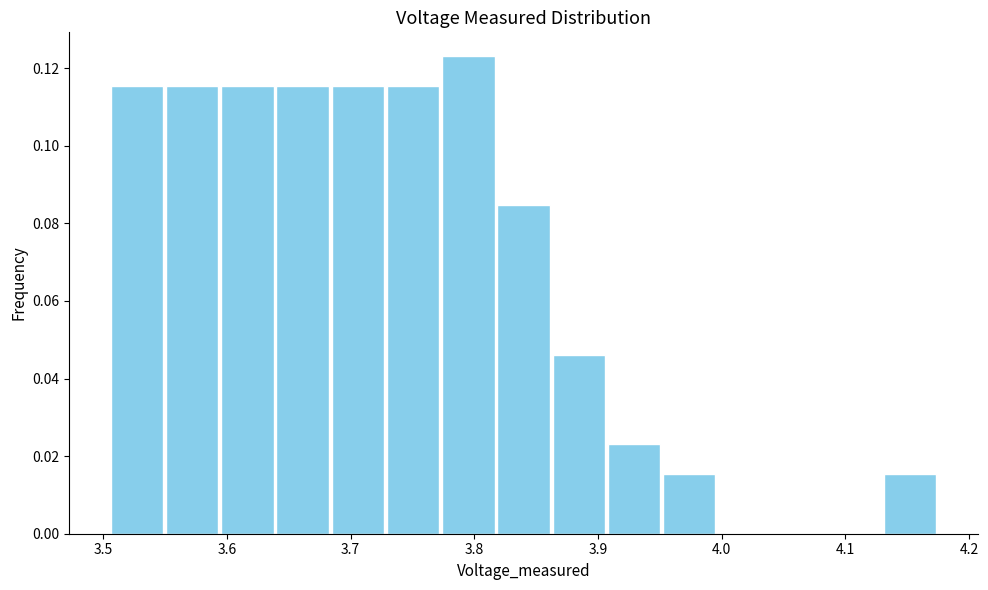

Reading left to right, transcribe this chart: for each bar, give the range it covers on the x-axis and its height. Neither the bar edges nor the heights are printed on the chart, so give them approximately, as read against the axes.

3.51 to 3.55: 0.116
3.55 to 3.59: 0.116
3.59 to 3.64: 0.116
3.64 to 3.68: 0.116
3.68 to 3.73: 0.116
3.73 to 3.77: 0.116
3.77 to 3.82: 0.124
3.82 to 3.86: 0.084
3.86 to 3.91: 0.046
3.91 to 3.95: 0.024
3.95 to 4.00: 0.016
4.00 to 4.04: 0
4.04 to 4.09: 0
4.09 to 4.13: 0
4.13 to 4.17: 0.016